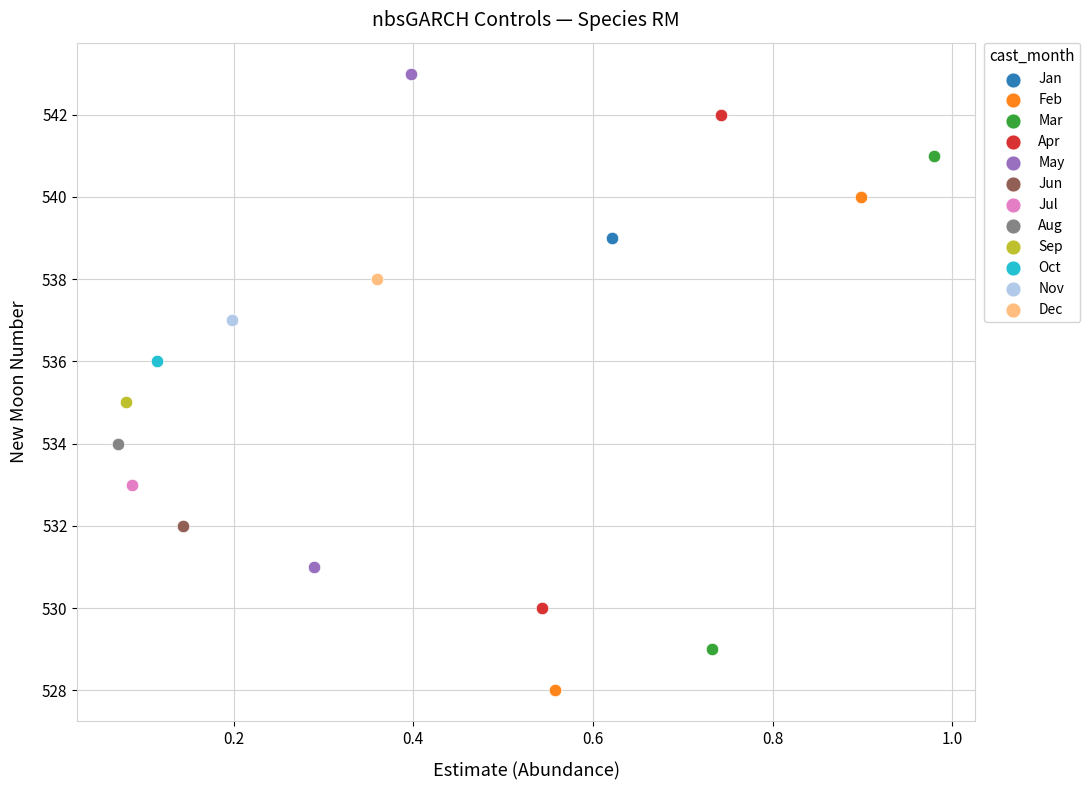

Which series contains the lowest Y value?

Feb